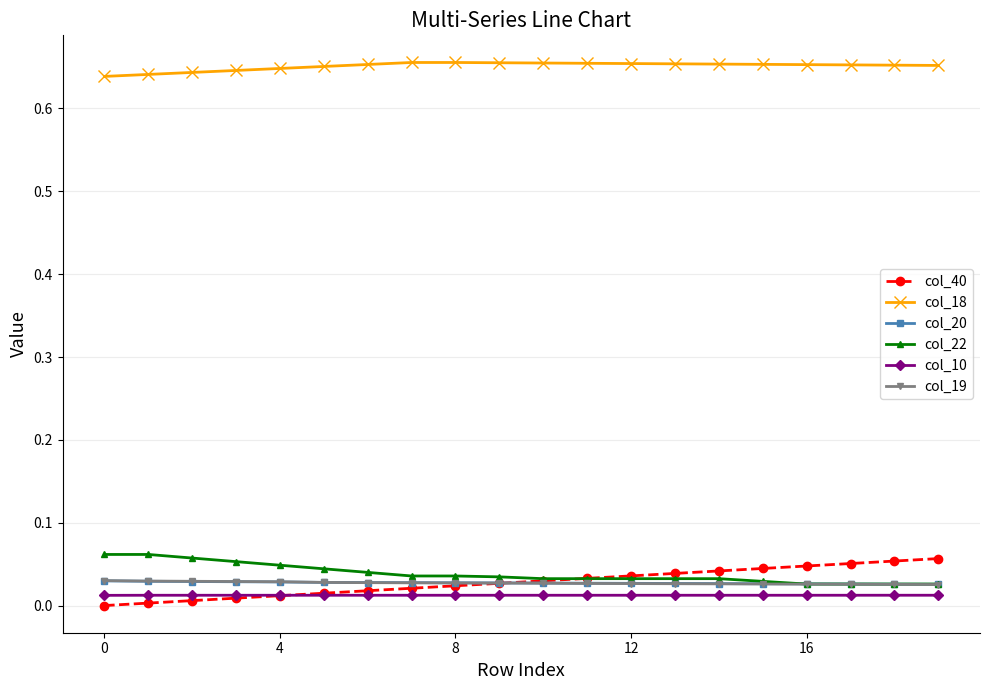

True or false: col_10 and col_18 intersect in this chart.

False